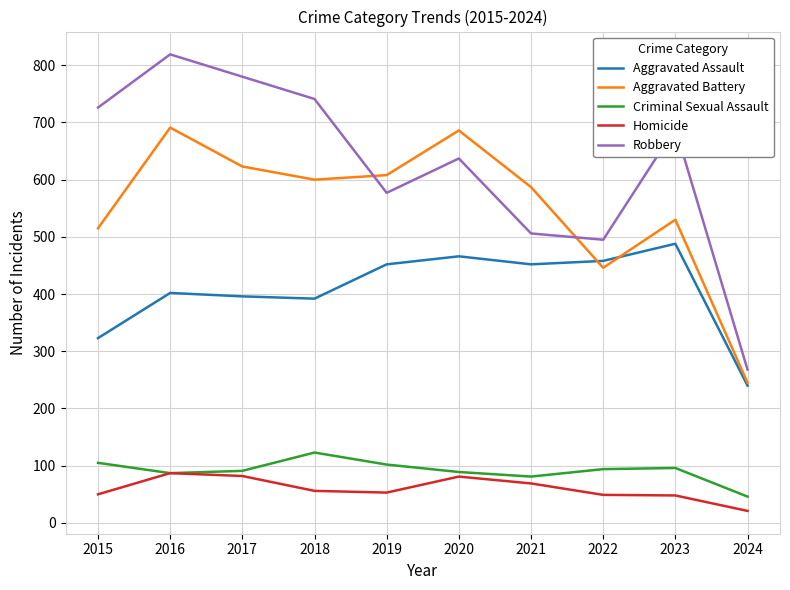

The Homicide series shows 19 at 2022. True or false?

False